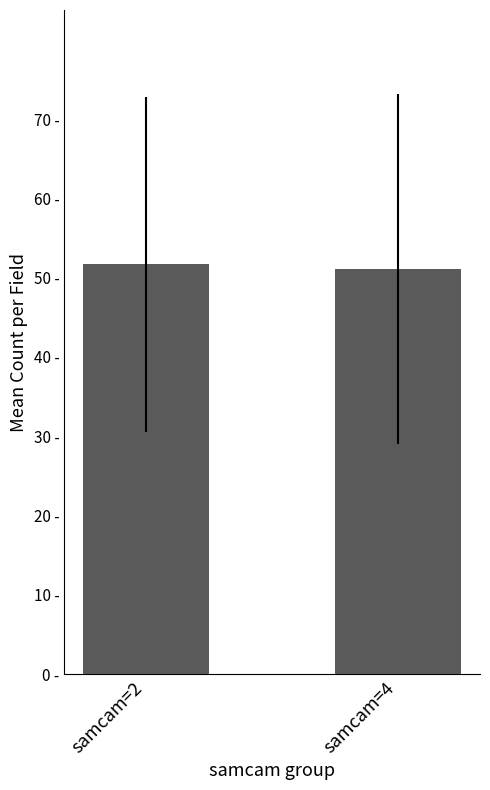

Which label corresponds to the smallest value in the chart?

samcam=4